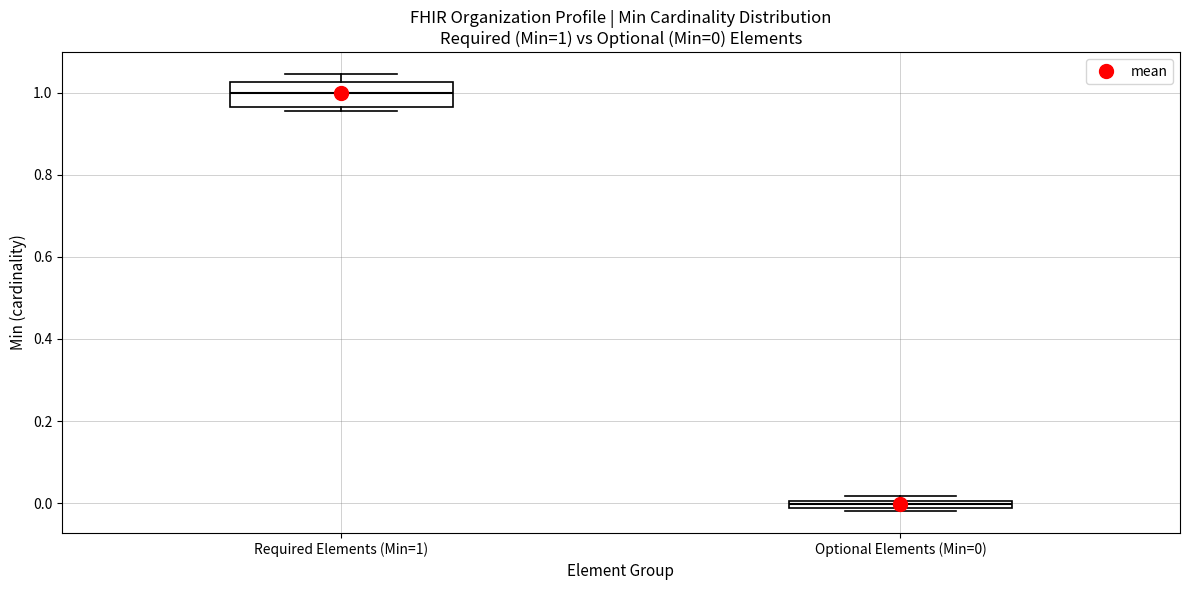

Comparing the boxes themselves (not the whiskers), which one is the tallest?

Required Elements (Min=1)